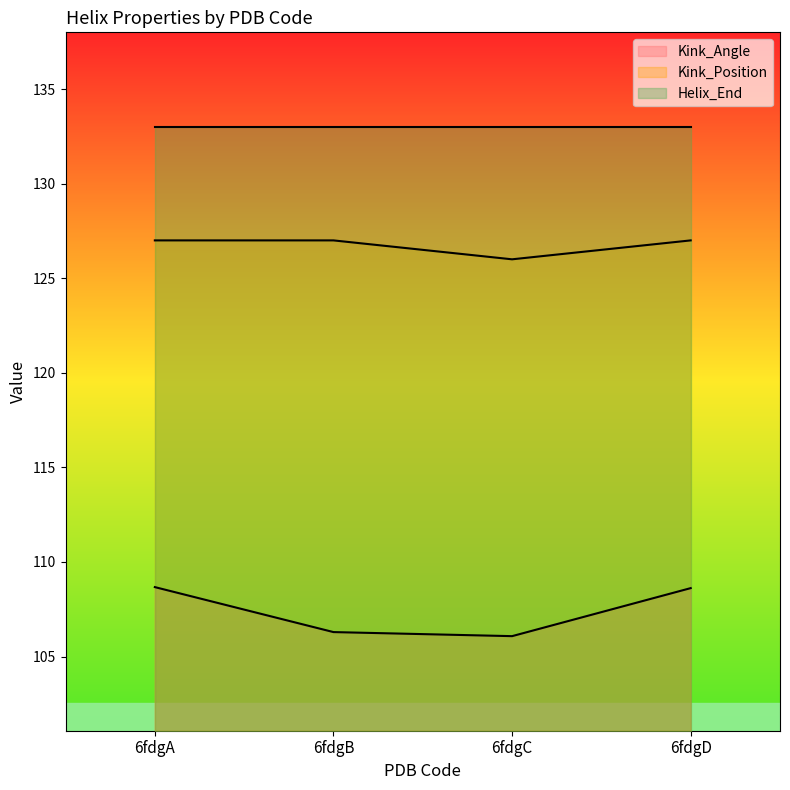

The Kink_Angle series shows 64.6 at 6fdgD. True or false?

False